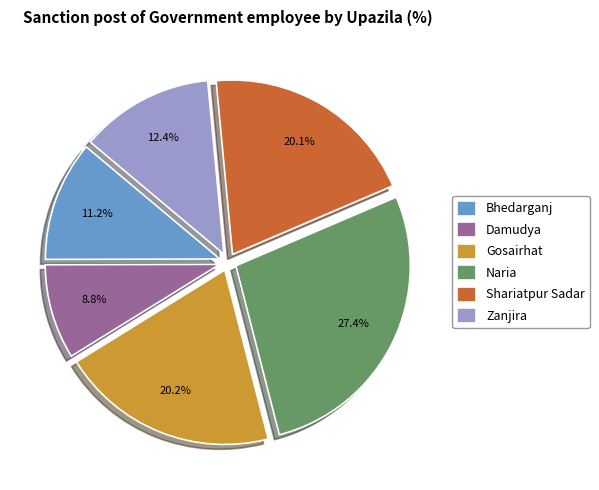

To the nearest percent, what is the combined percentage of Bhedarganj and Gosairhat?

31%